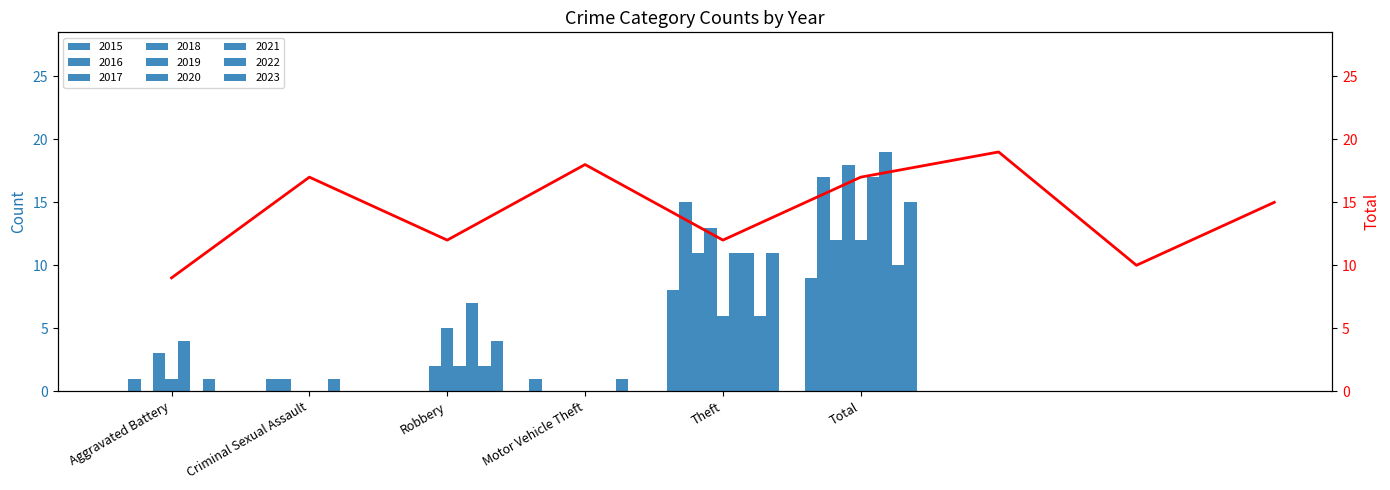

What is the maximum value shown in the chart?

19